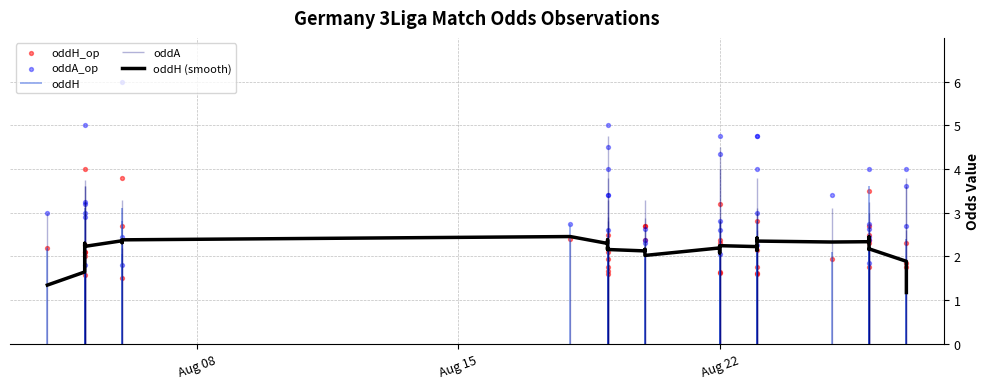

Which series has the widest spread of Y values?

oddA_op